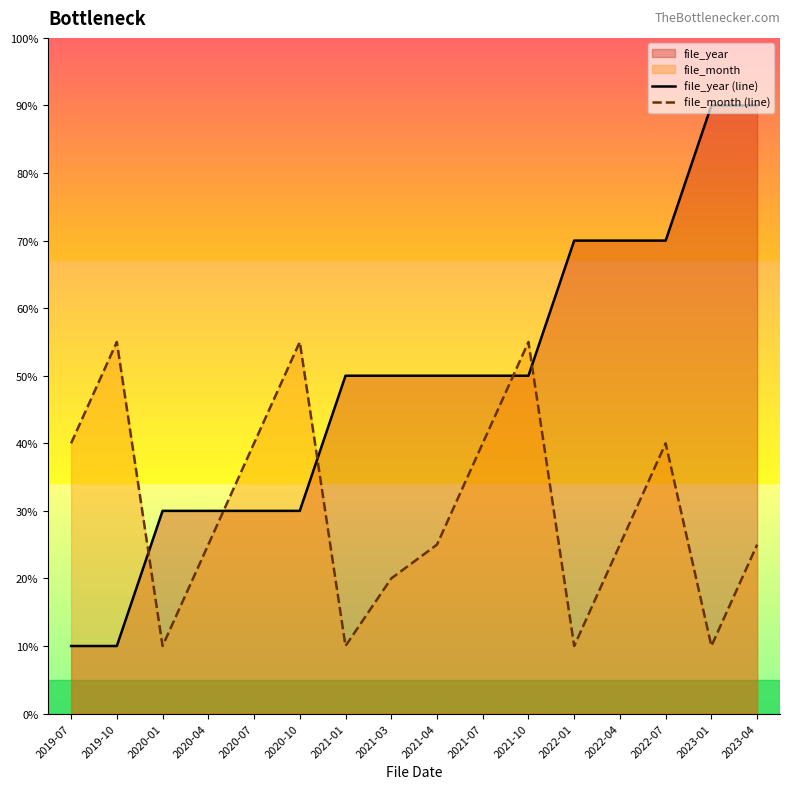

The value of file_year (line) at 2019-10 is 10. True or false?

True